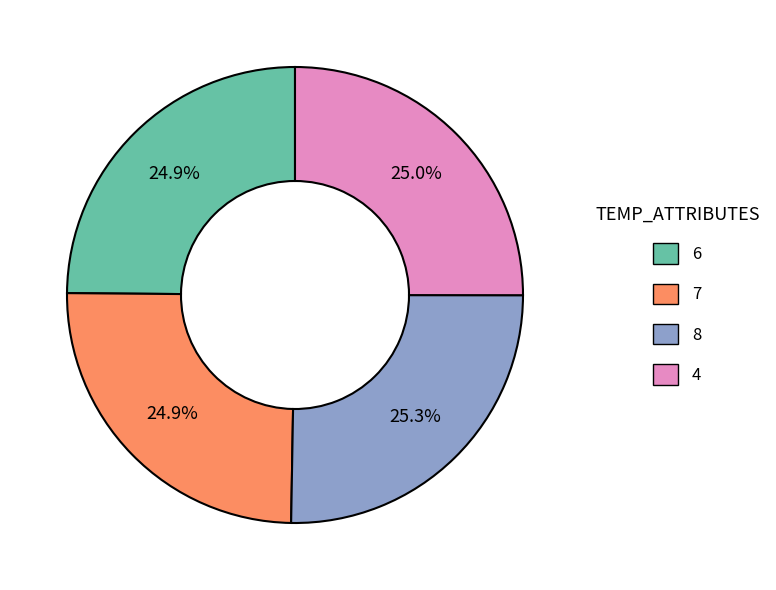

To the nearest percent, what percentage of the pie is 7?

25%